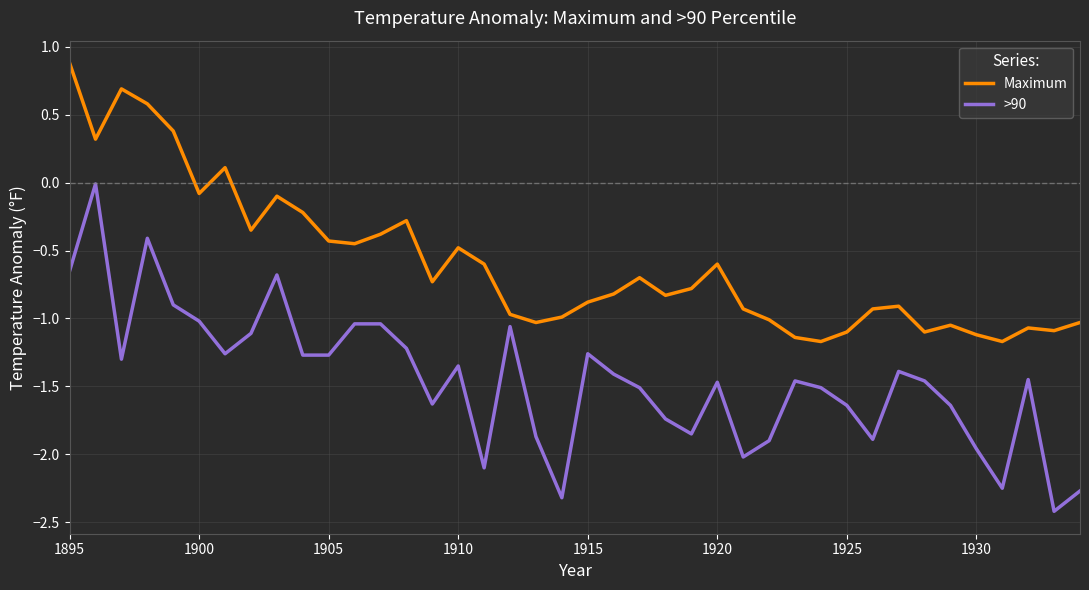

True or false: >90 and Maximum intersect in this chart.

False